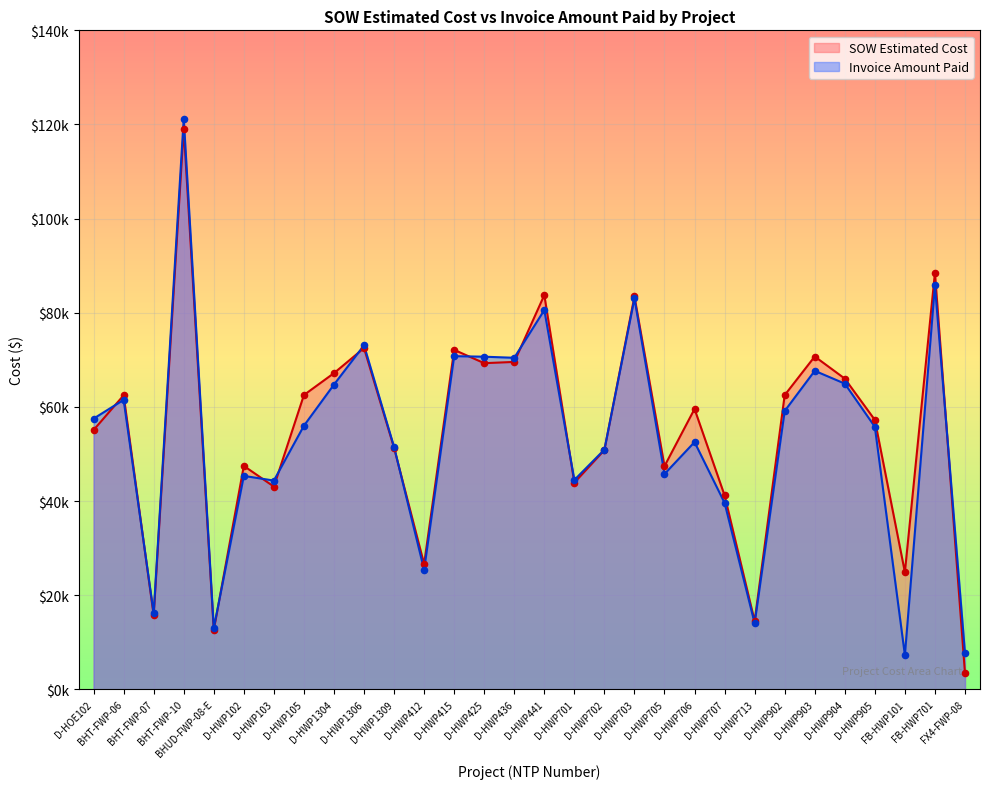

Which series has the largest total across all categories?

SOW Estimated Cost